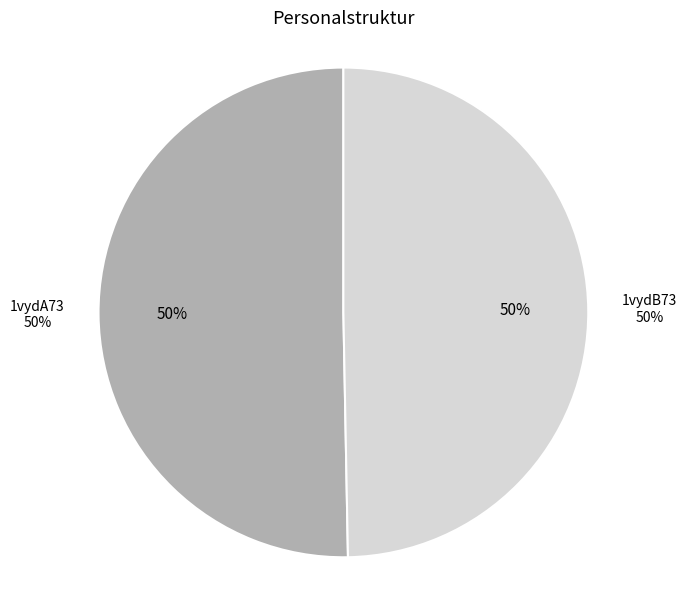

What is the largest slice in the pie chart?

1vydA73